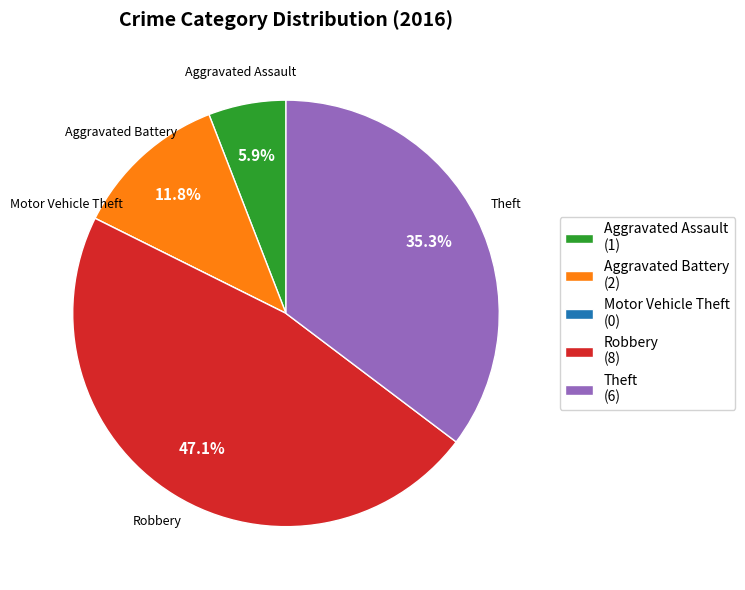

Which slice is the largest?

Robbery